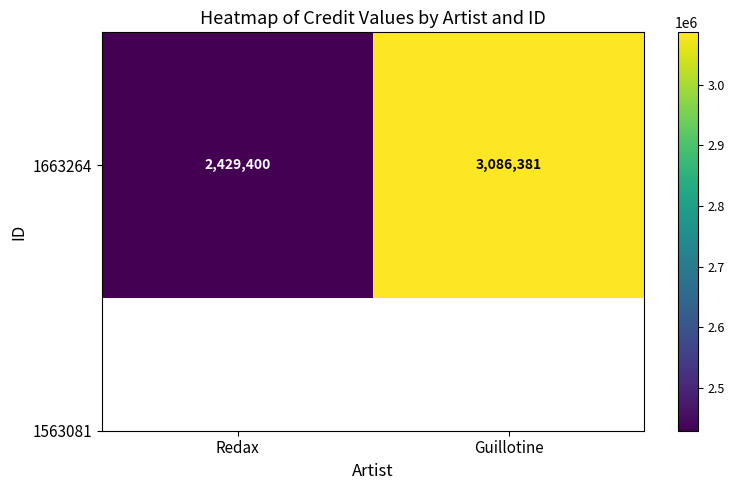

What is the smallest value displayed?

2429400